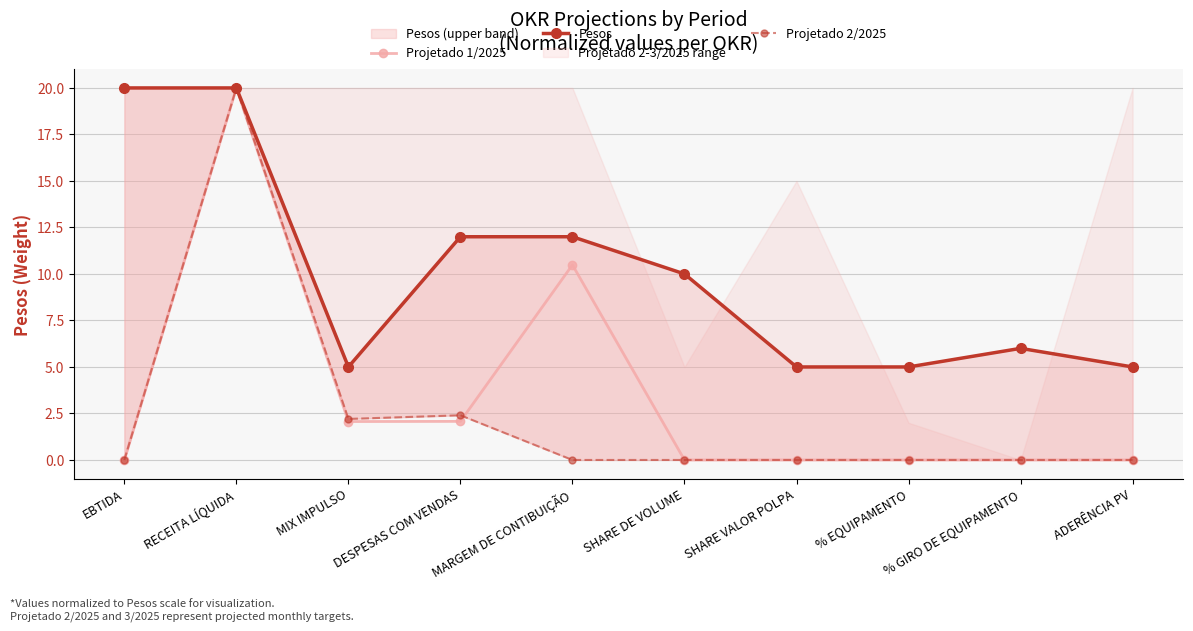

Where is Projetado 2/2025 nearest to the value 10?

DESPESAS COM VENDAS